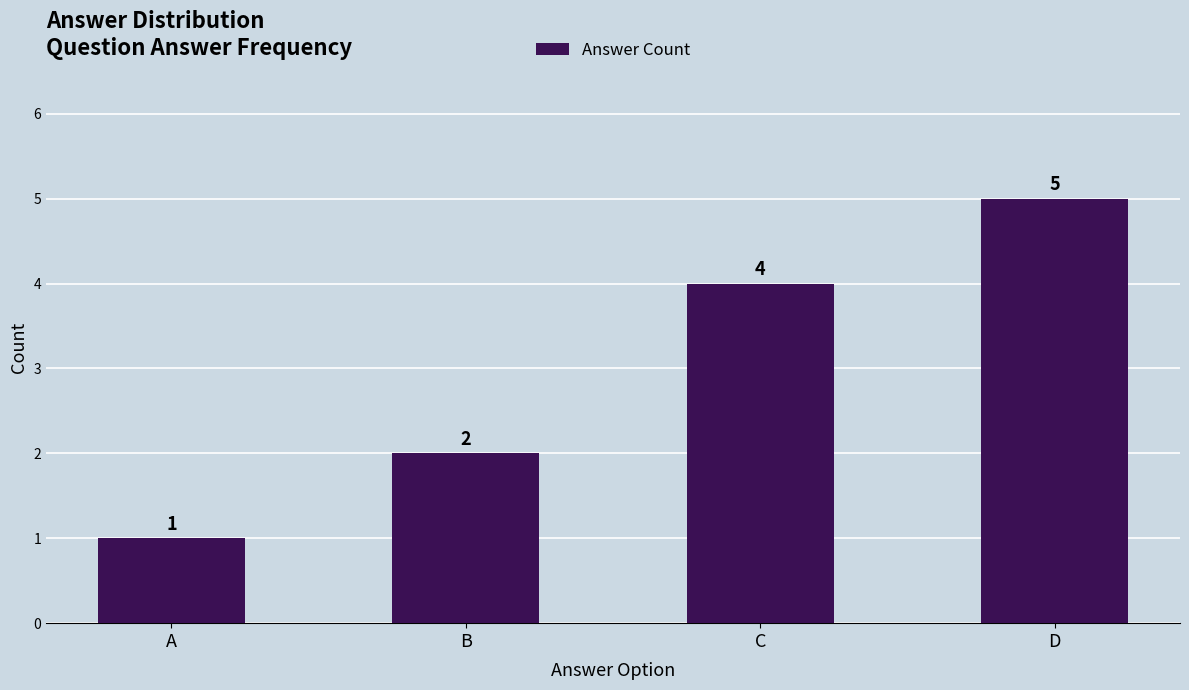

What is the sum of the values at C and A?

5